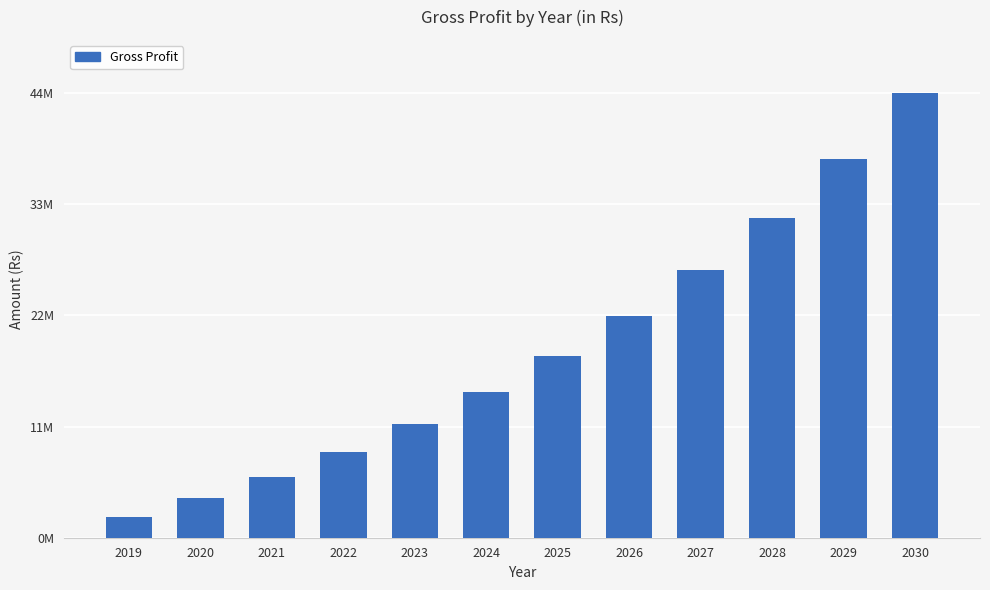

At which label does the data first exceed 17762120?

2025